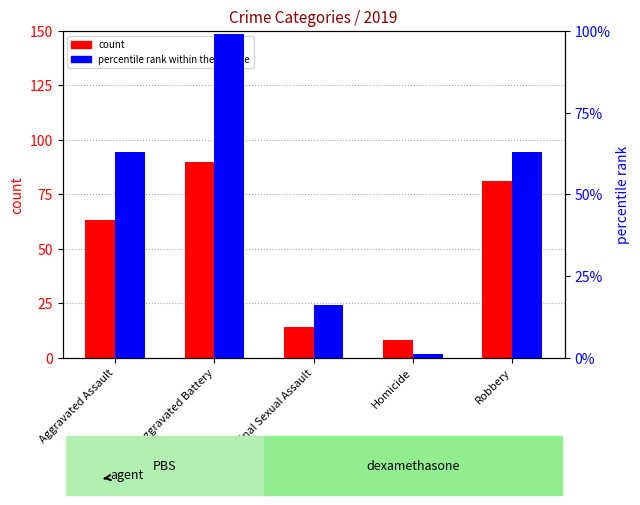

Read the count value at Aggravated Assault.

63